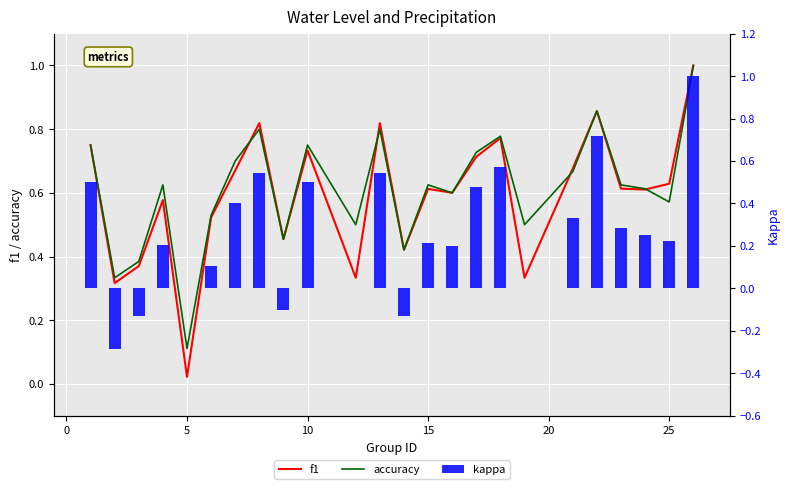

True or false: f1 has a value of 0.6 at 12.

False